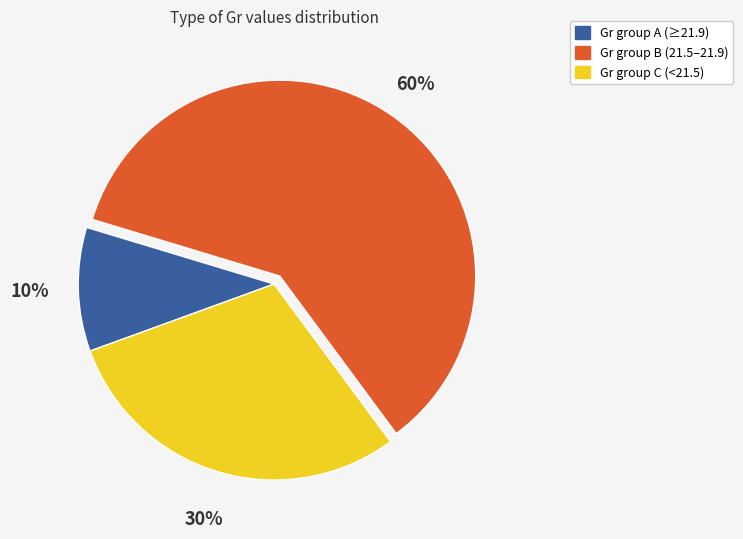

To the nearest percent, what percentage of the pie is Gr group A (≥21.9)?

10%